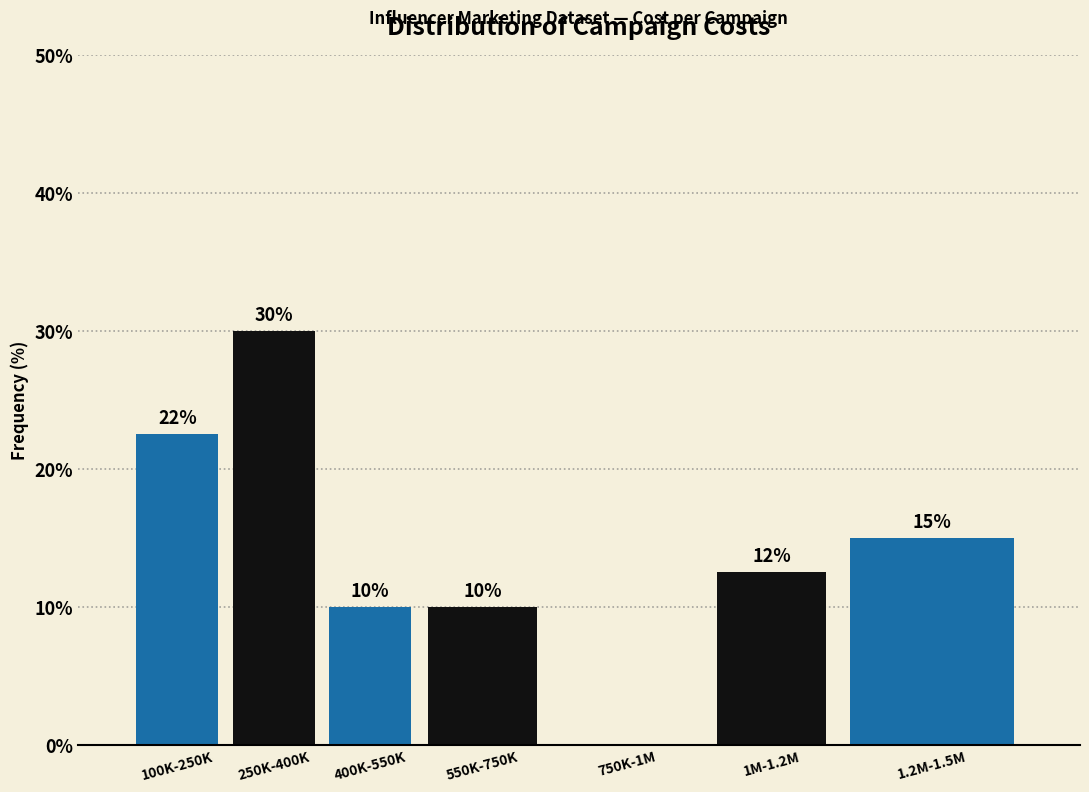

Is it true that the value at 550K-750K is 10.0?

True